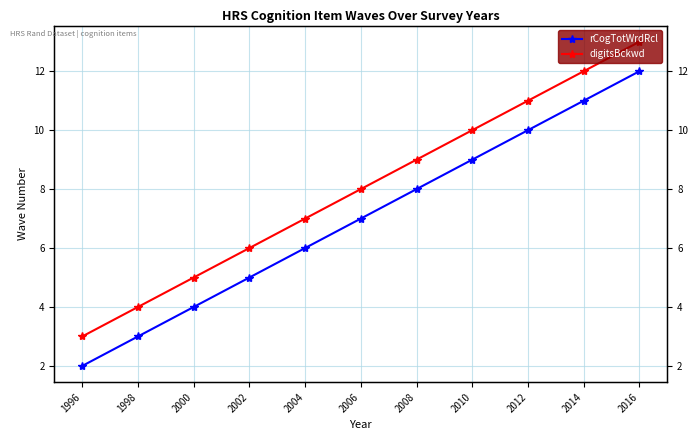

True or false: digitsBckwd has a value of 9 at 2008.

True